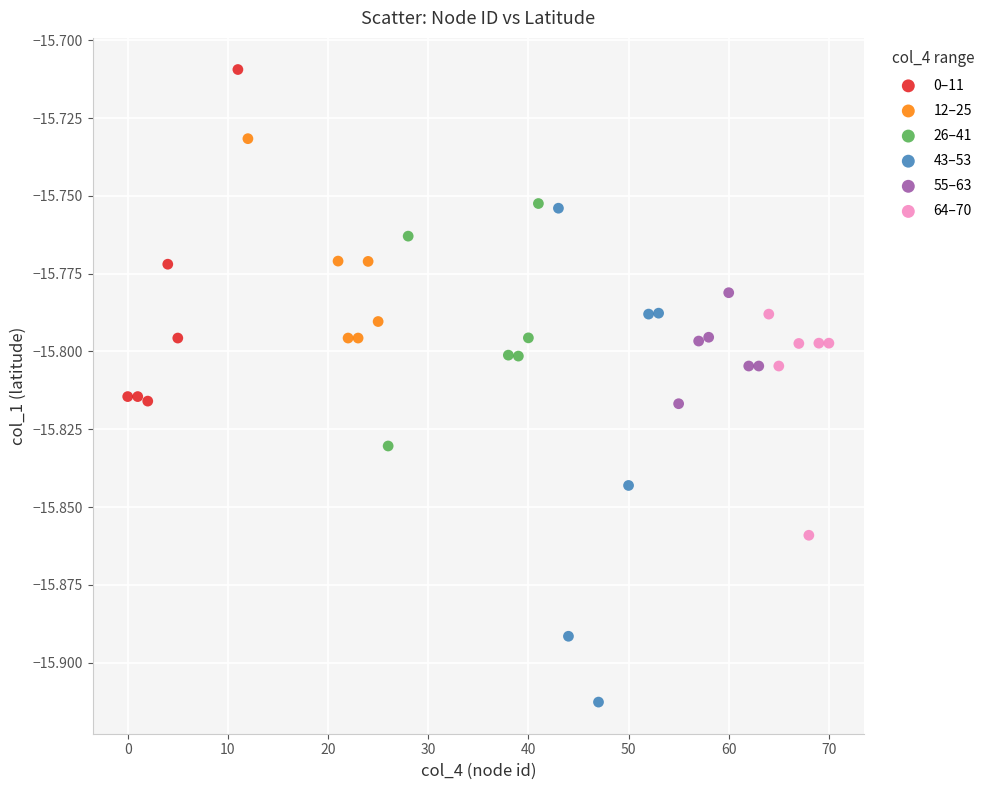

Which series has the widest spread of Y values?

43–53